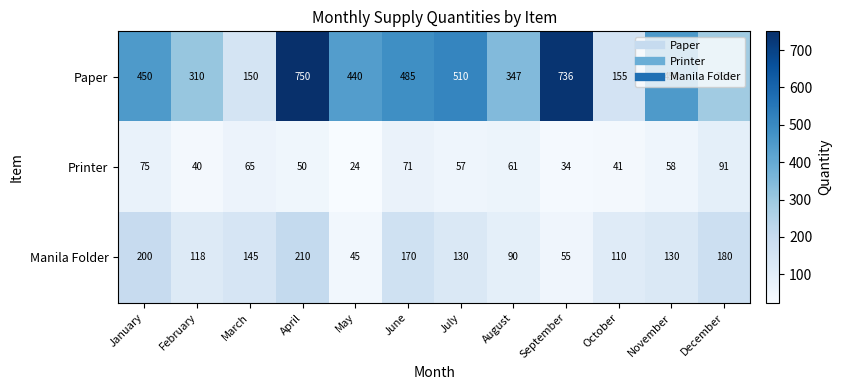

What is the sum of the Manila Folder values at March and April?

355